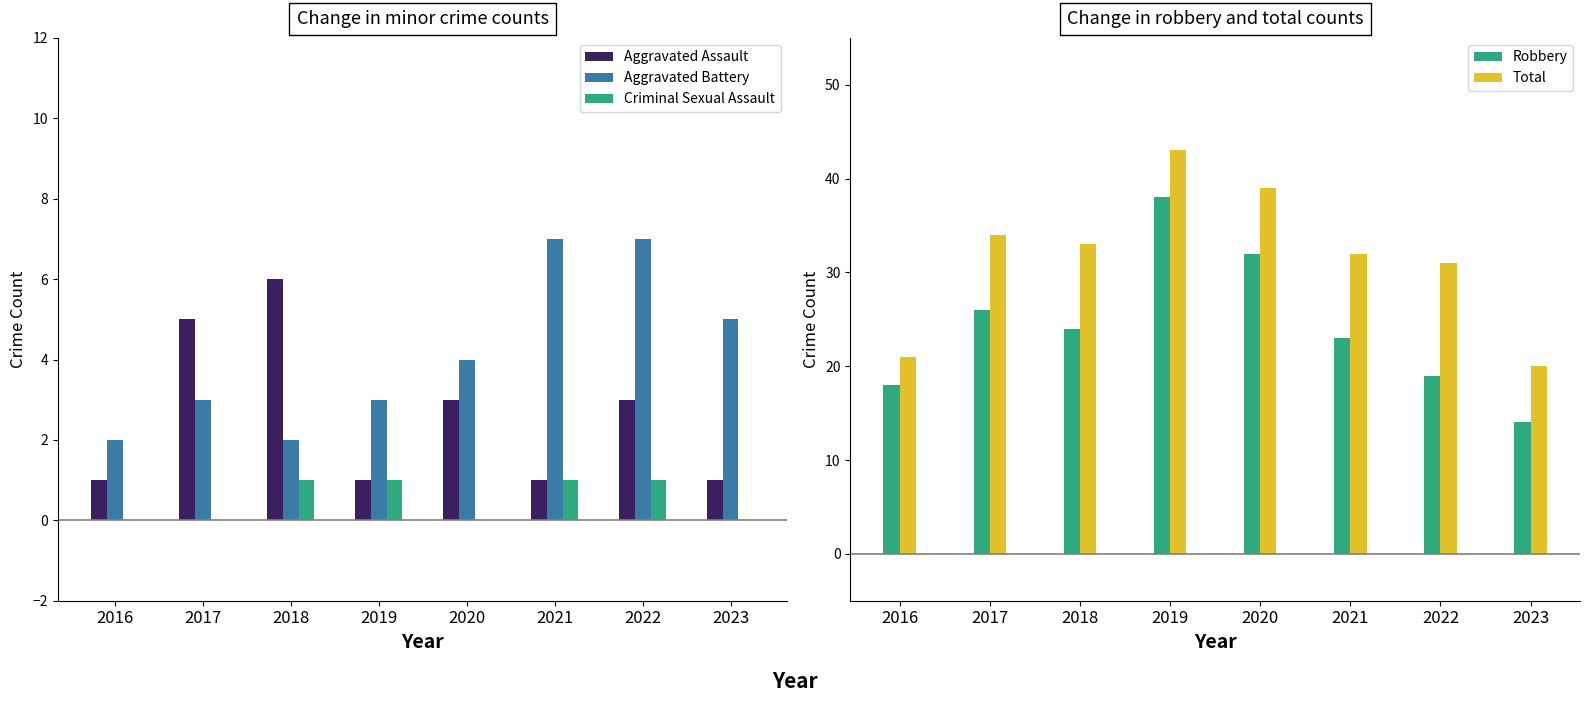

The value of Aggravated Assault at 2019 is 1. True or false?

True